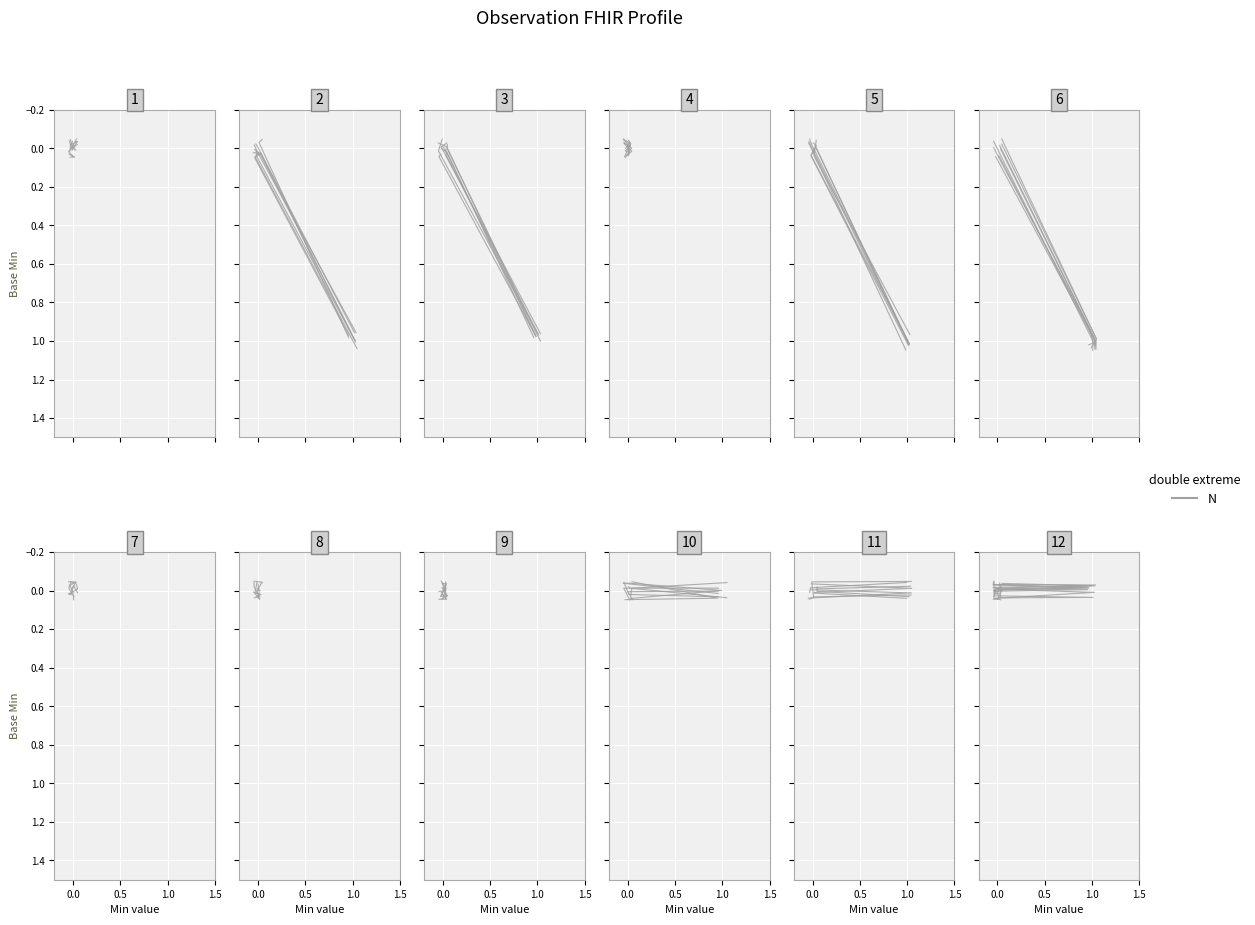

How many positive values are there?

4